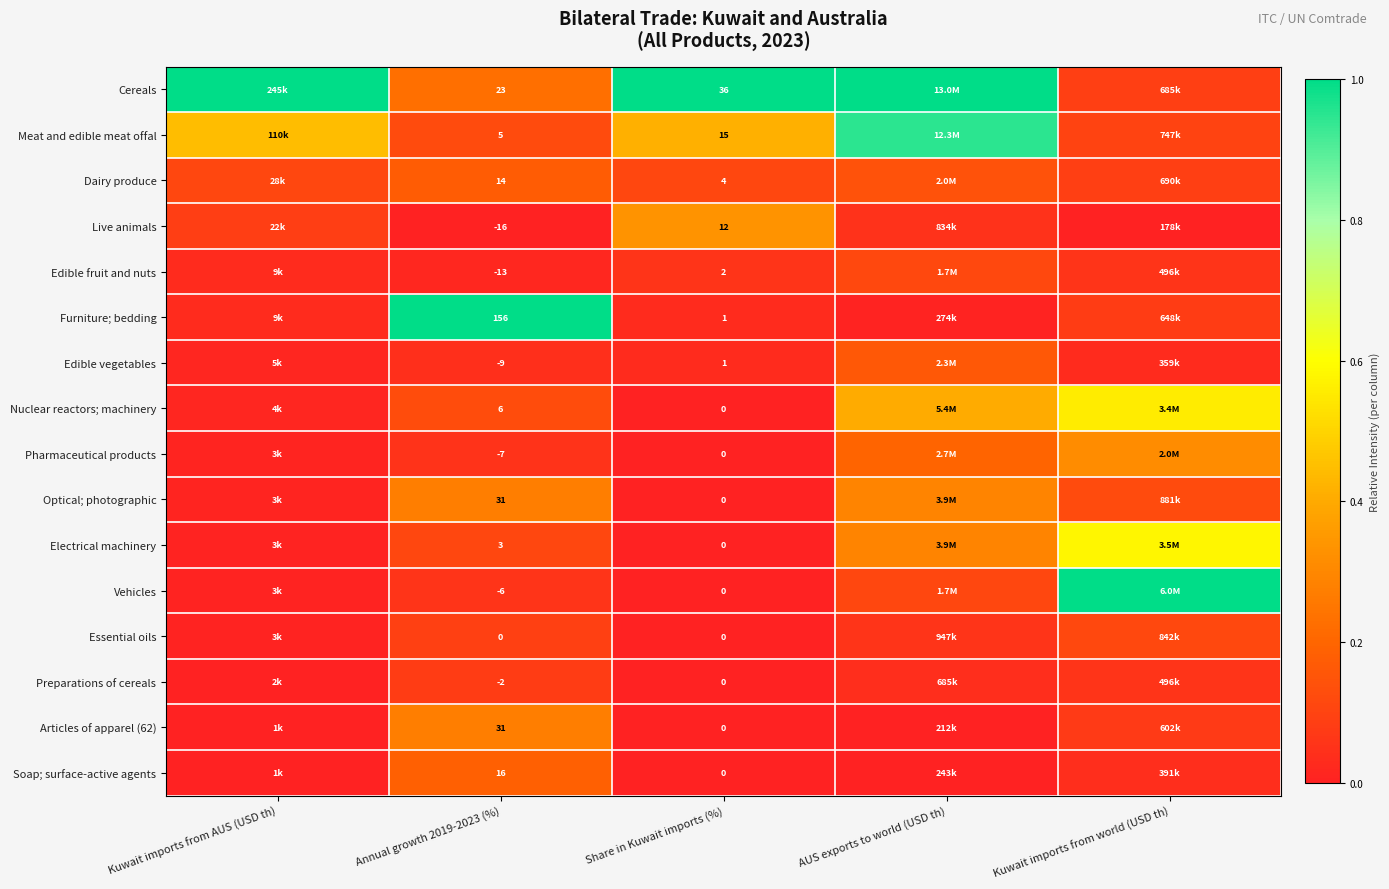

The Optical; photographic series shows 0.0 at Kuwait imports from AUS (USD th). True or false?

False